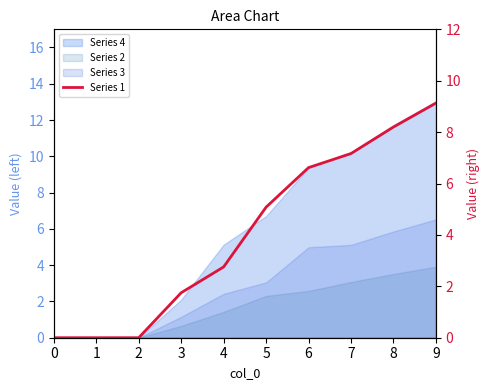

Where does the data first go above 5?

5